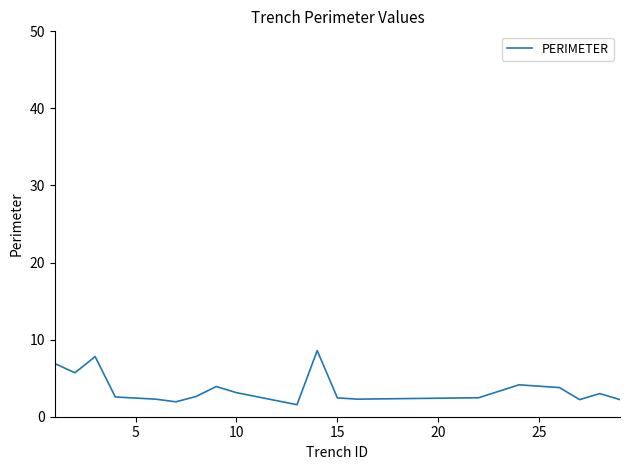

What is the difference between the maximum and minimum values?

7.0